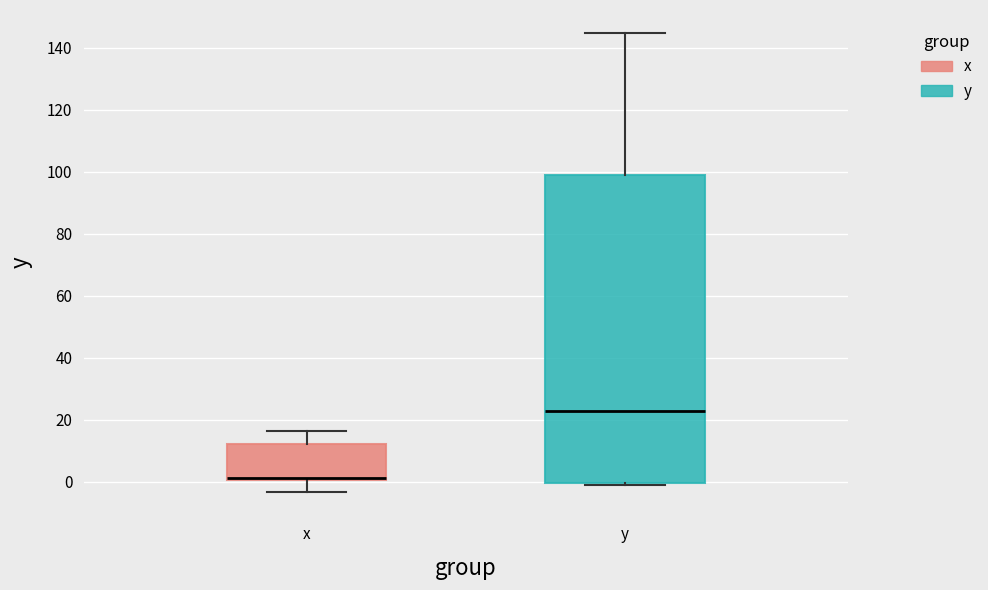

Reading left to right, transcribe this box plot: for each box, give where its median line is, the range the box spans, and where its two whiskers end, as read against the y-axis. The values are not printed on the chart, so give them approximately, as read against the axis.

x: median 2 (drawn on the box's lower edge), box 0 to 12, whiskers -4 to 16
y: median 22, box 0 to 98, whiskers -2 to 144